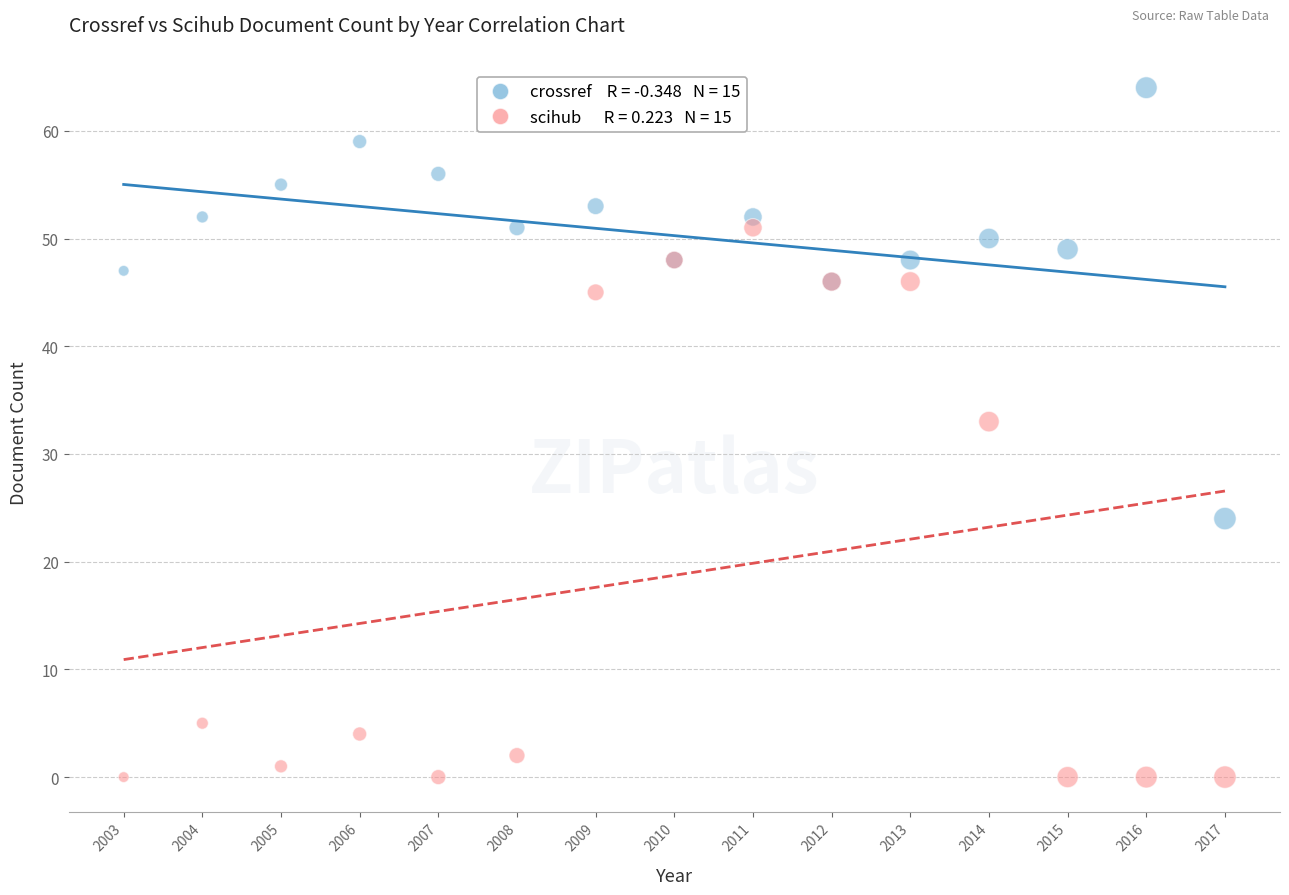

Across all series, what Y value is closest to 32?

33